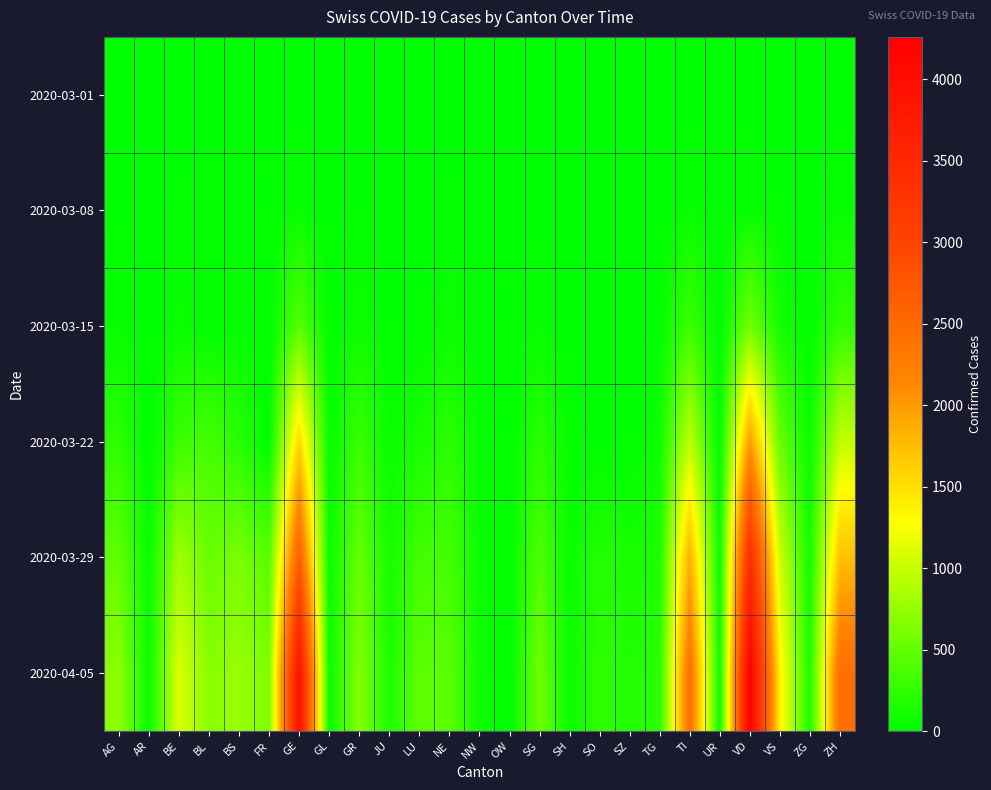

Reading left to right, list all the values displayed in this chart.

2020-03-01: AG=4	AR=1	BE=2	BL=2	BS=1	FR=1	GE=9	GL=0	GR=6	JU=1	LU=1	NE=0	NW=0	OW=0	SG=0	SH=0	SO=0	SZ=0	TG=0	TI=2	UR=0	VD=2	VS=0	ZG=0	ZH=7
2020-03-08: AG=14	AR=1	BE=20	BL=24	BS=3	FR=7	GE=44	GL=0	GR=18	JU=4	LU=0	NE=24	NW=0	OW=0	SG=5	SH=0	SO=0	SZ=0	TG=1	TI=49	UR=0	VD=40	VS=14	ZG=3	ZH=40
2020-03-15: AG=43	AR=1	BE=62	BL=0	BS=40	FR=0	GE=425	GL=10	GR=71	JU=16	LU=0	NE=74	NW=8	OW=0	SG=50	SH=1	SO=0	SZ=13	TG=13	TI=293	UR=0	VD=566	VS=103	ZG=13	ZH=250
2020-03-22: AG=235	AR=0	BE=299	BL=356	BS=201	FR=0	GE=1549	GL=29	GR=284	JU=51	LU=131	NE=216	NW=36	OW=0	SG=213	SH=30	SO=0	SZ=0	TG=80	TI=945	UR=0	VD=1977	VS=518	ZG=53	ZH=978
2020-03-29: AG=485	AR=48	BE=798	BL=524	BS=605	FR=441	GE=2638	GL=50	GR=519	JU=118	LU=339	NE=346	NW=59	OW=0	SG=397	SH=41	SO=190	SZ=128	TG=148	TI=1837	UR=50	VD=3395	VS=1032	ZG=101	ZH=1722
2020-04-05: AG=702	AR=66	BE=1106	BL=682	BS=767	FR=637	GE=3928	GL=61	GR=657	JU=149	LU=469	NE=452	NW=80	OW=0	SG=555	SH=47	SO=250	SZ=168	TG=215	TI=2442	UR=66	VD=4259	VS=1384	ZG=146	ZH=2450